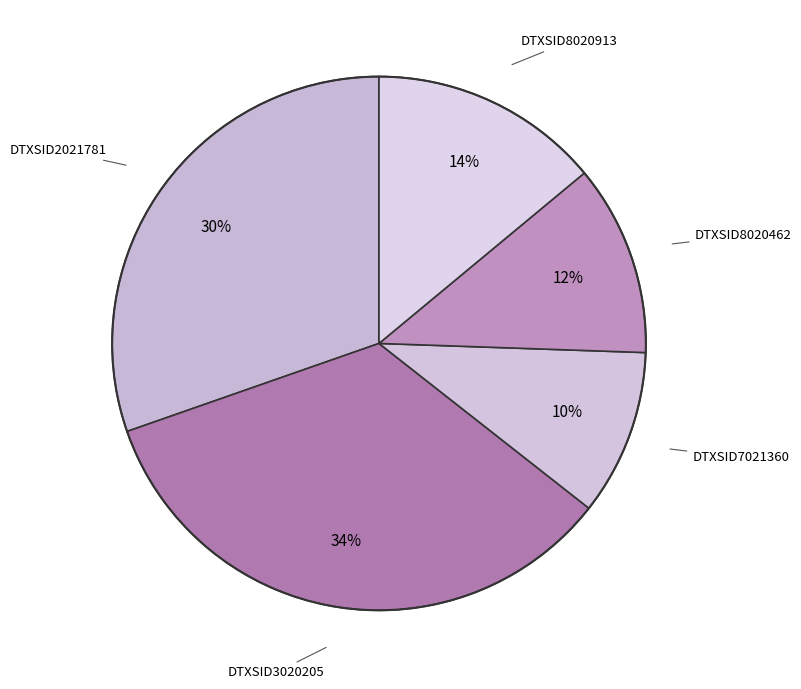

To the nearest percent, what is the difference between the largest and smallest slice percentages?

24%